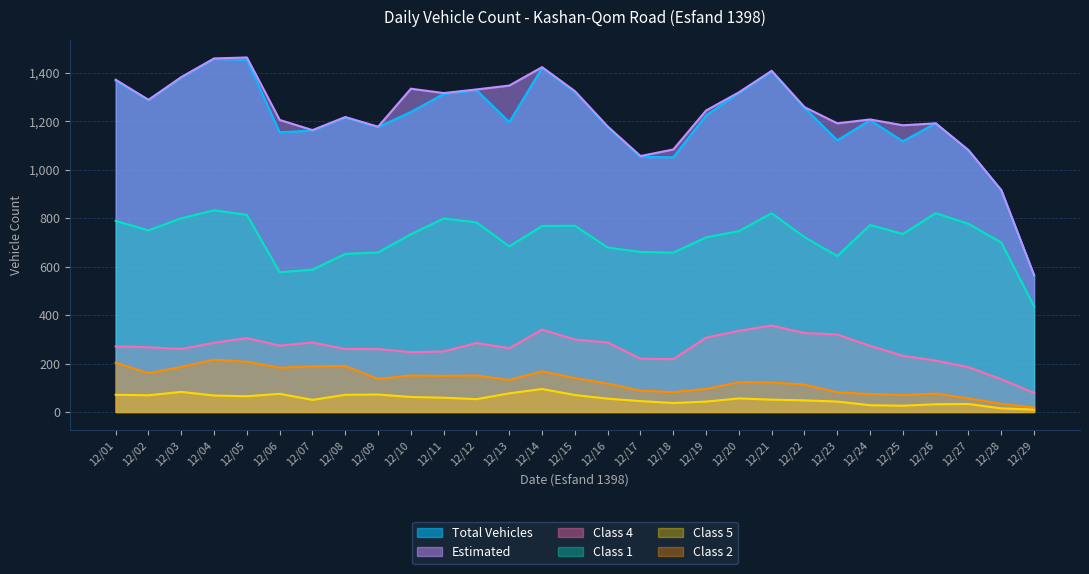

What is the value of the Class 4 point at the 8th from the left?

260